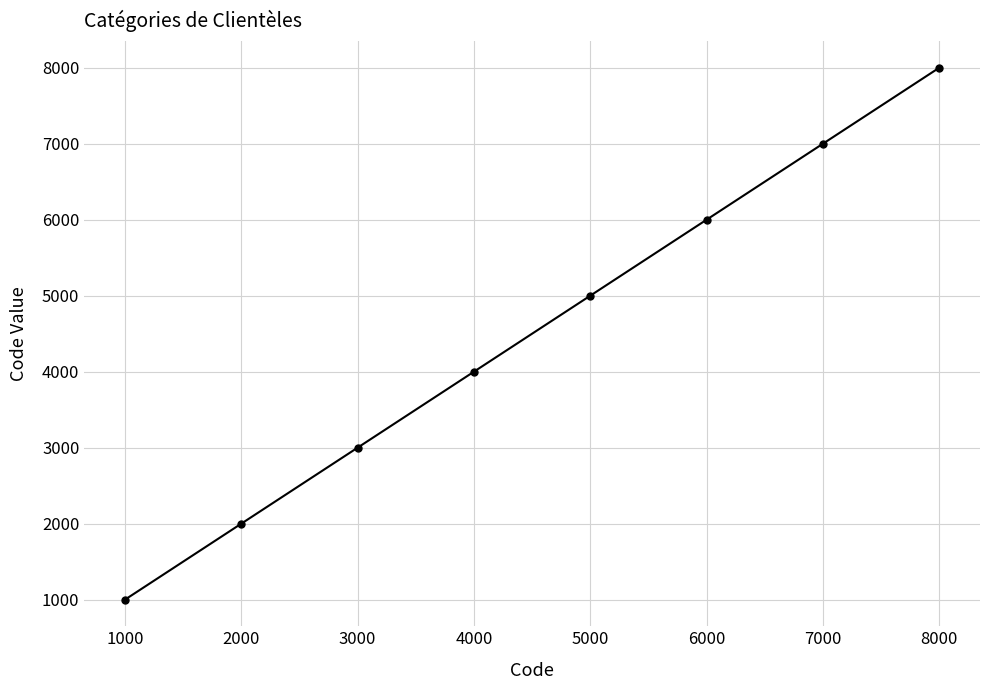

Which label corresponds to the largest value in the chart?

8000